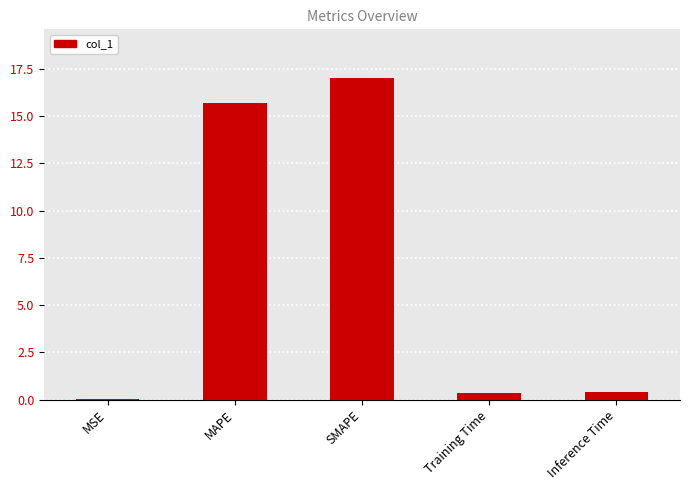

What is the change in value from SMAPE to Training Time?

-16.7